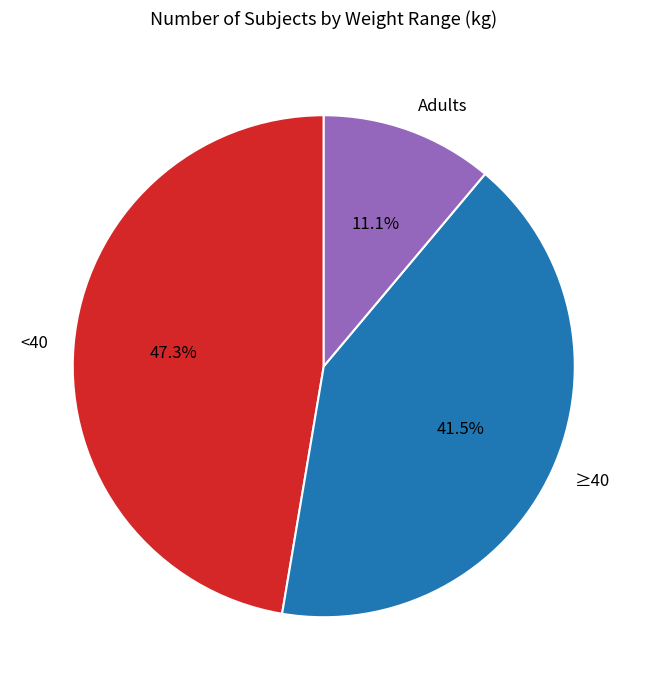

Combined, do ≥40 and Adults account for over 50%?

Yes